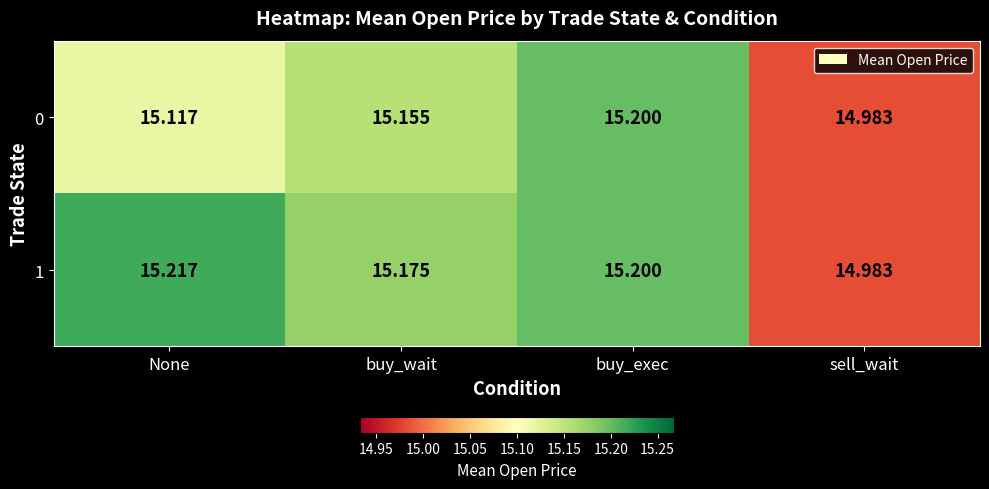

Is the value of 1 at None greater than the value of 0 at buy_wait?

Yes